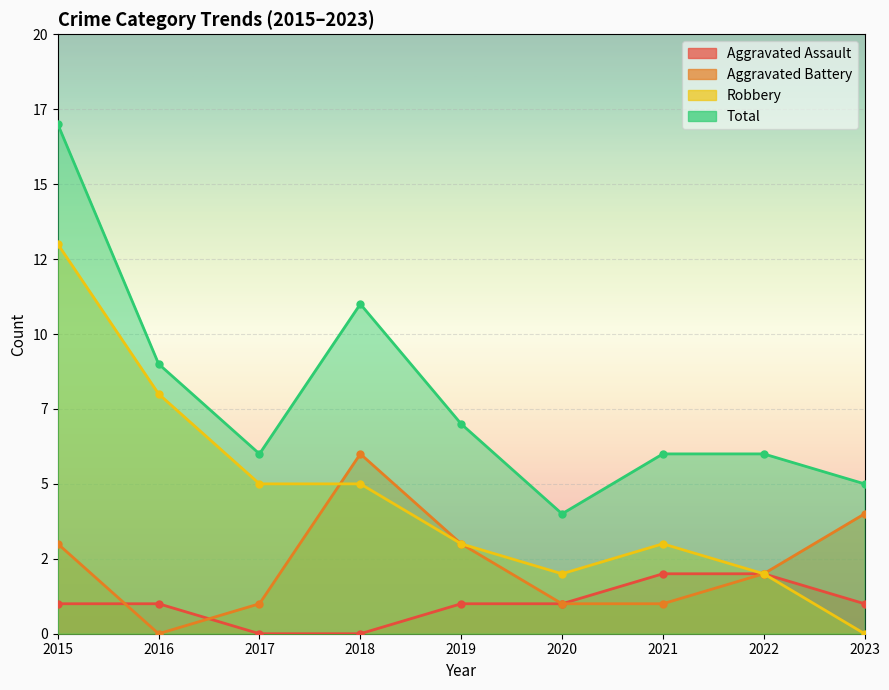

How many values in the Aggravated Assault series are below 1?

2